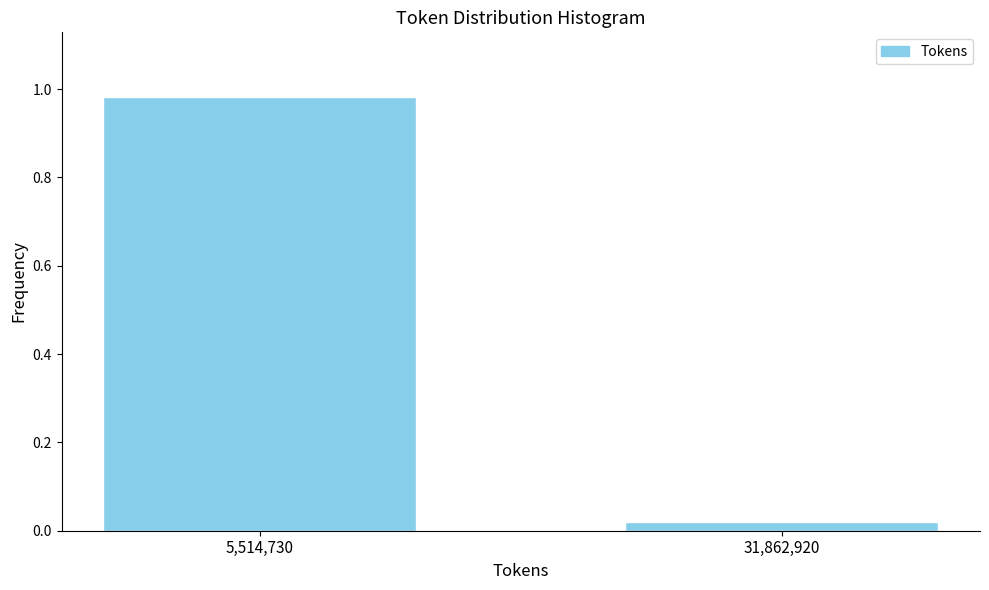

The value at 5,514,730 is 1.7. True or false?

False